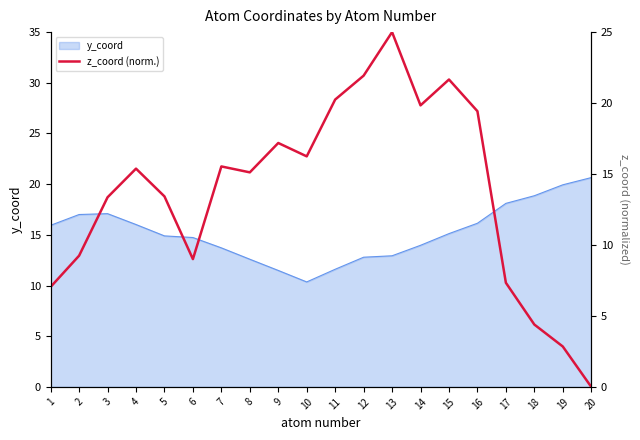

How many values are above zero?

19